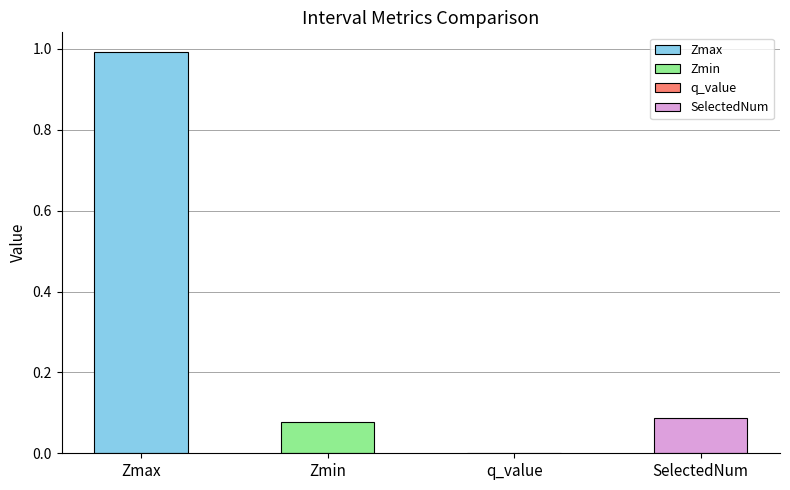

Does the chart contain stacked bars?

No